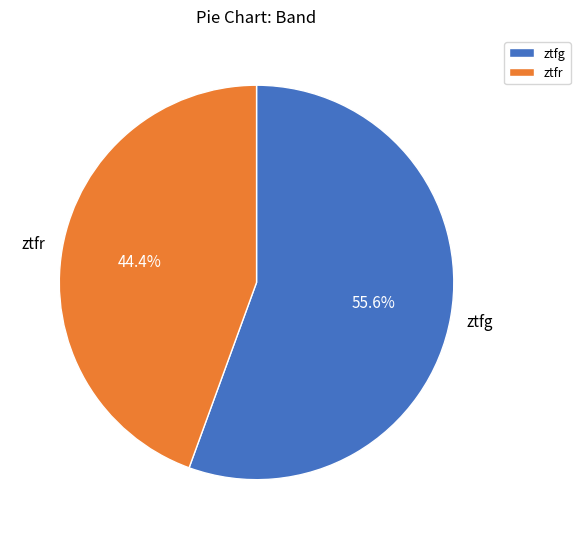

Is it true that ztfr is 53% of the pie?

False